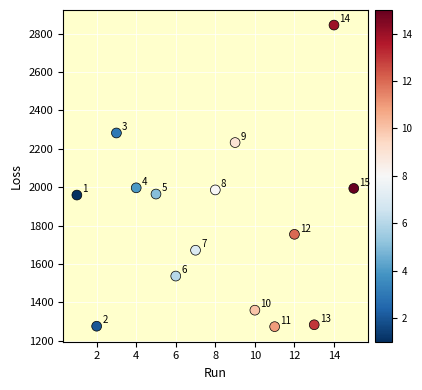

What is the range of X values (max minus min)?

14.0